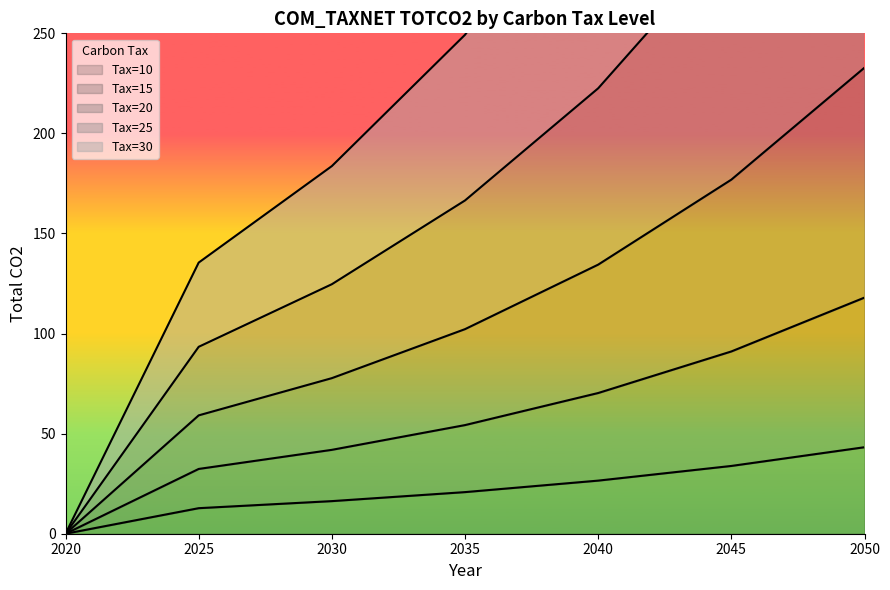

True or false: Tax=20 has more than 0 points higher than both neighbors.

False